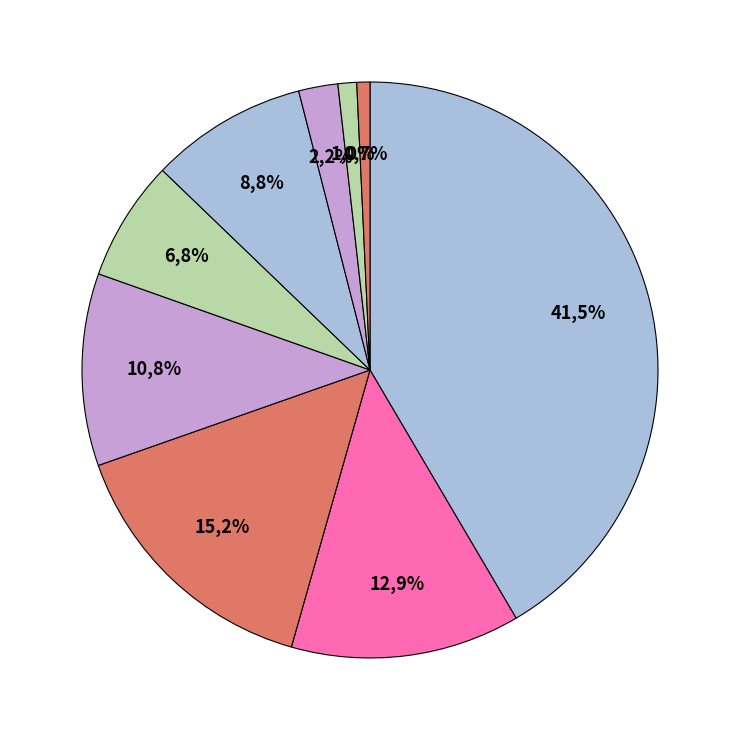

Do Arson and Robbery together represent more than half of the pie?

No